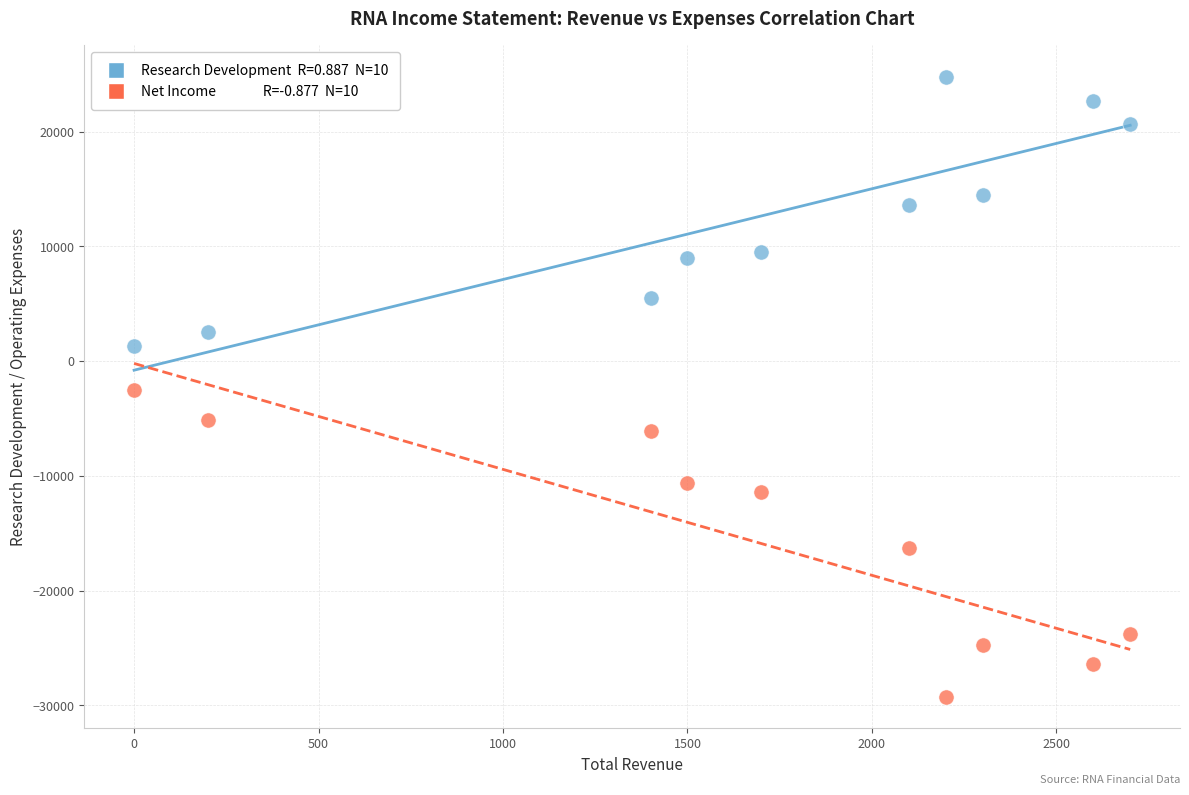

Across all data points, what is the range of Y values (max minus min)?

54100